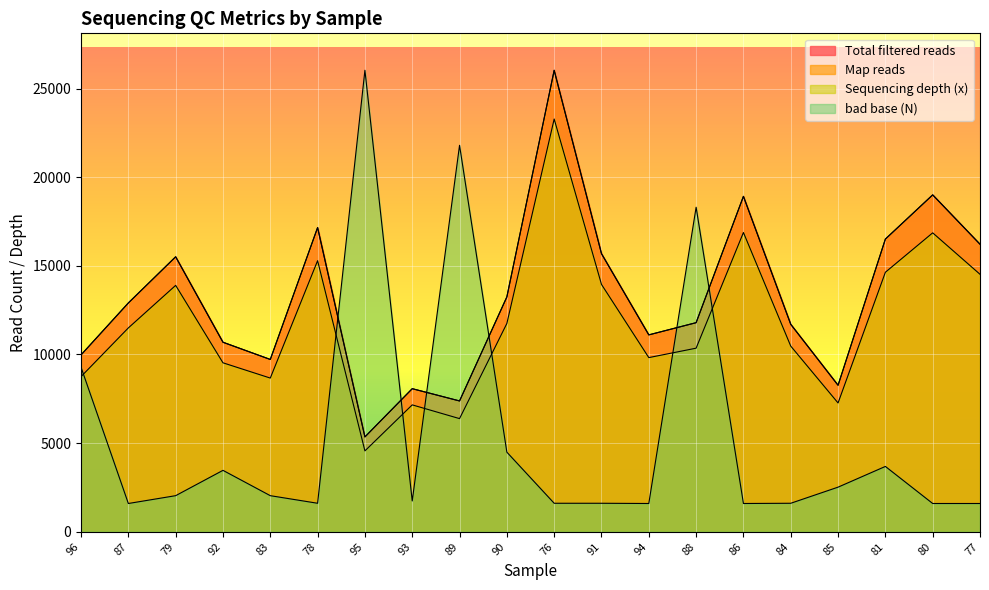

True or false: Map reads and Total filtered reads intersect in this chart.

False